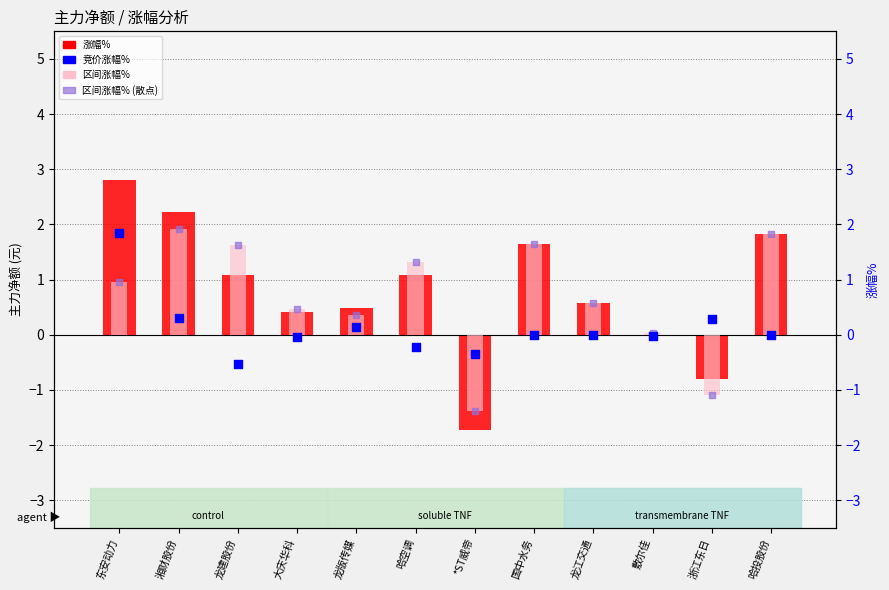

At which category is the sum across all series the highest?

东安动力